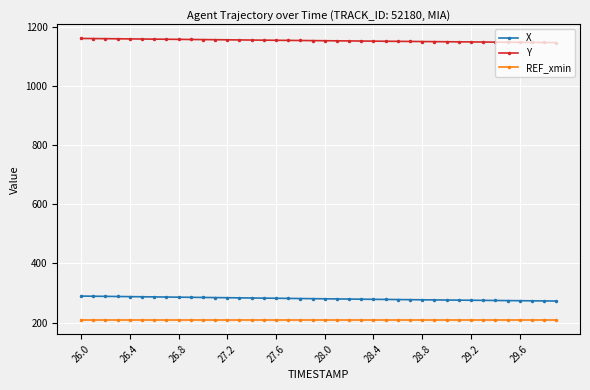

List the series in order of their peak value, highest first.

Y, X, REF_xmin